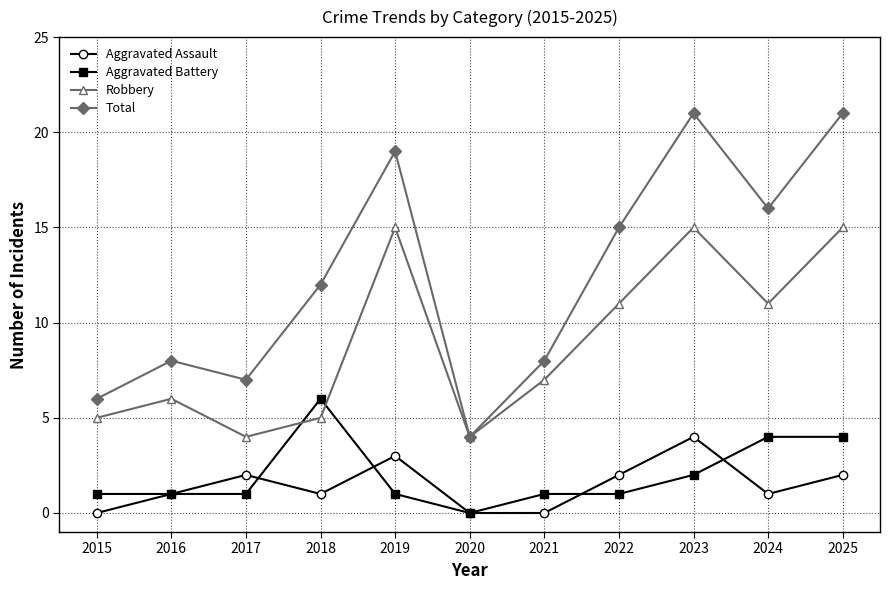

What is the sum of the Robbery values at 2015 and 2017?

9